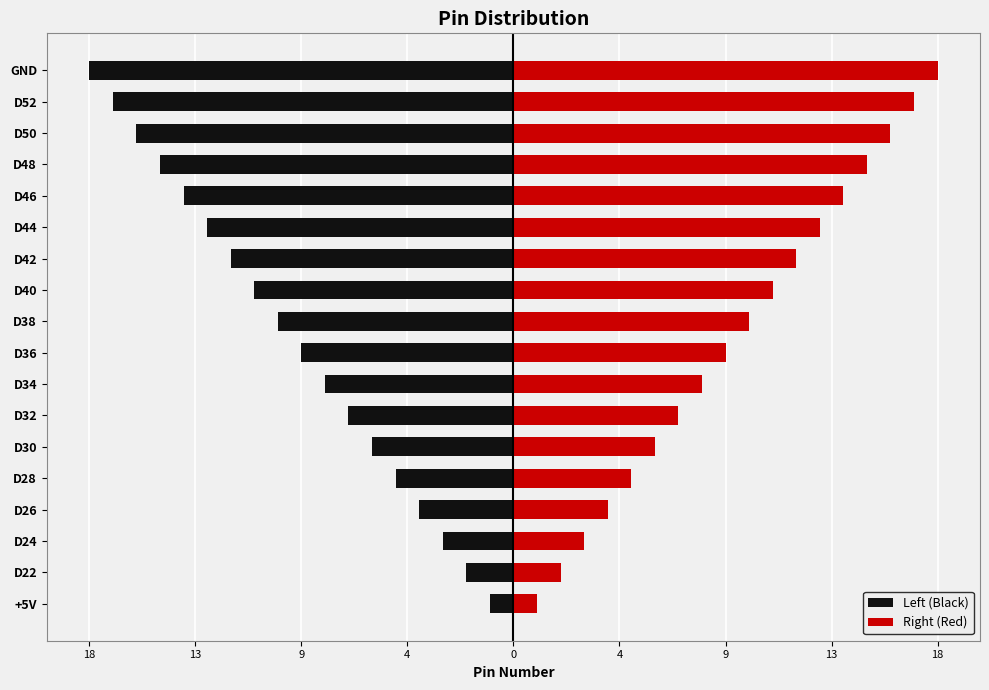

What is the sum of all Right (Red) values?

171